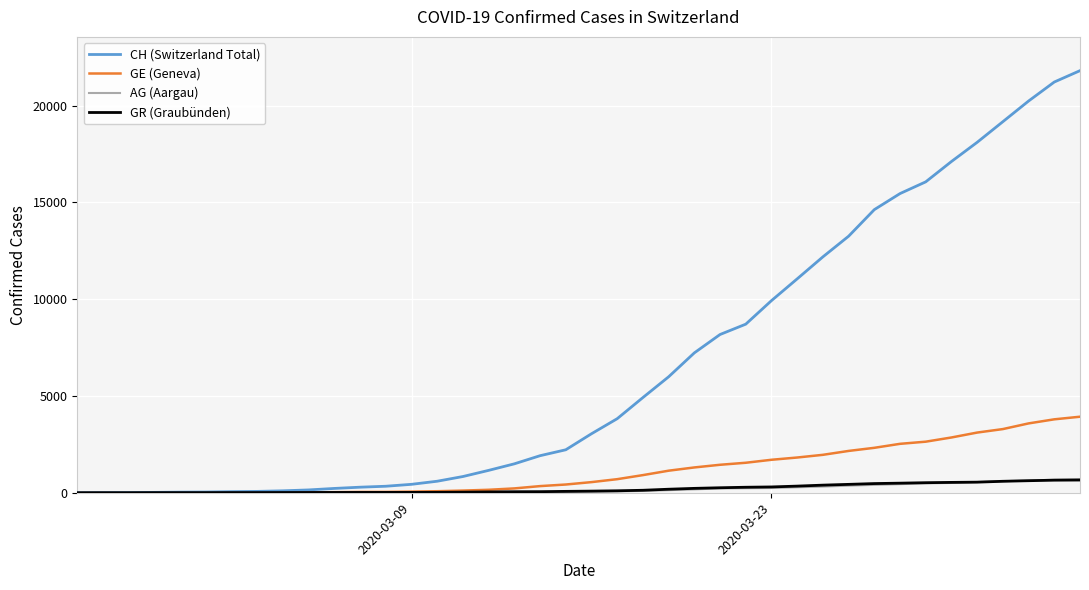

Which series has the widest spread of values?

CH (Switzerland Total)